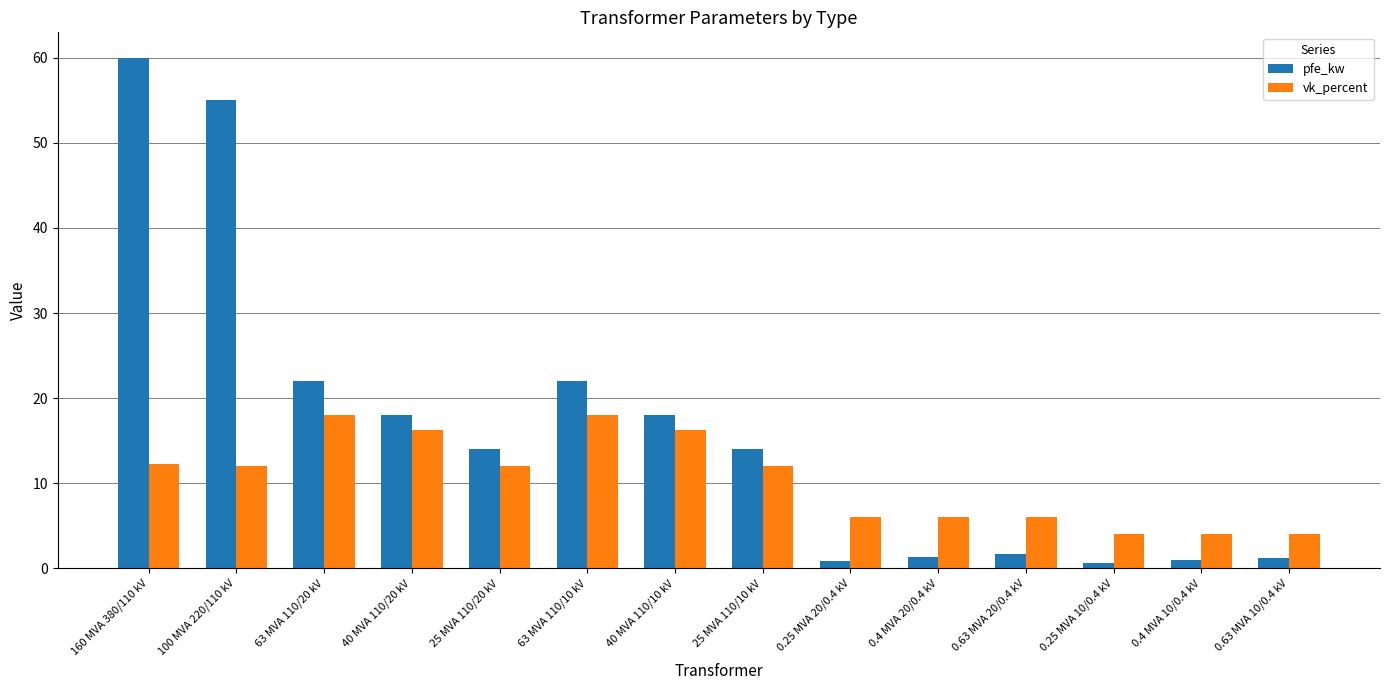

What is the difference between the maximum and minimum values in the pfe_kw series?

59.4